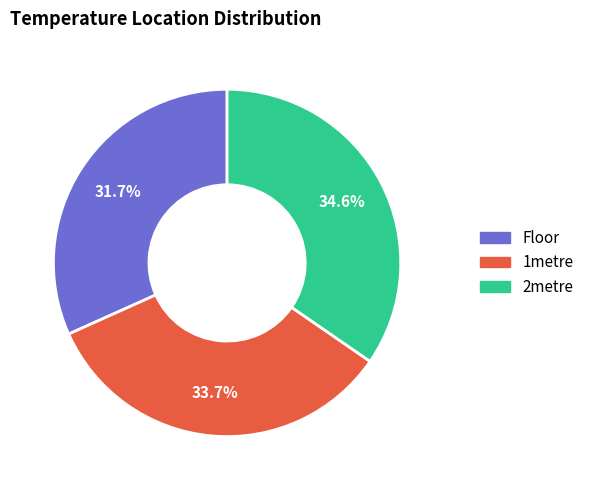

Which slice is the largest?

2metre